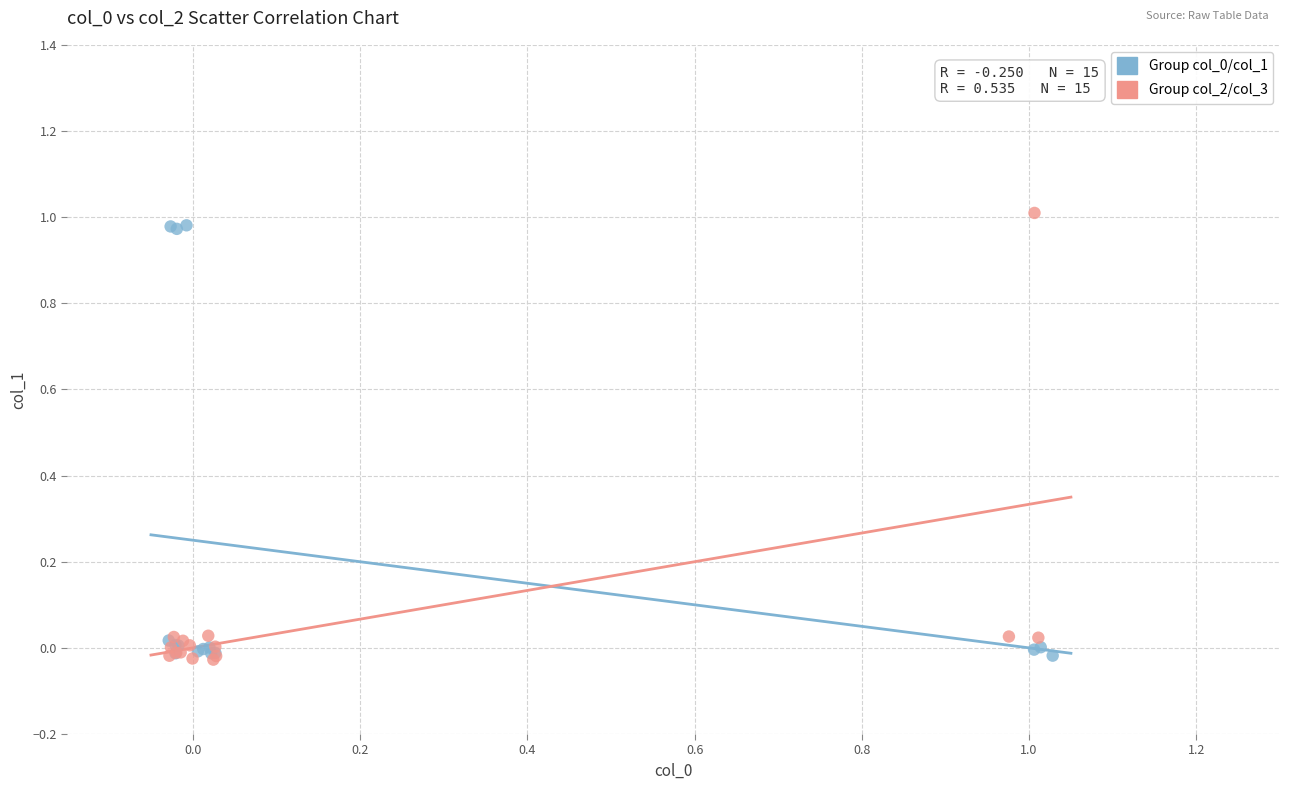

Which series has the largest Y range (max minus min)?

Group col_2/col_3